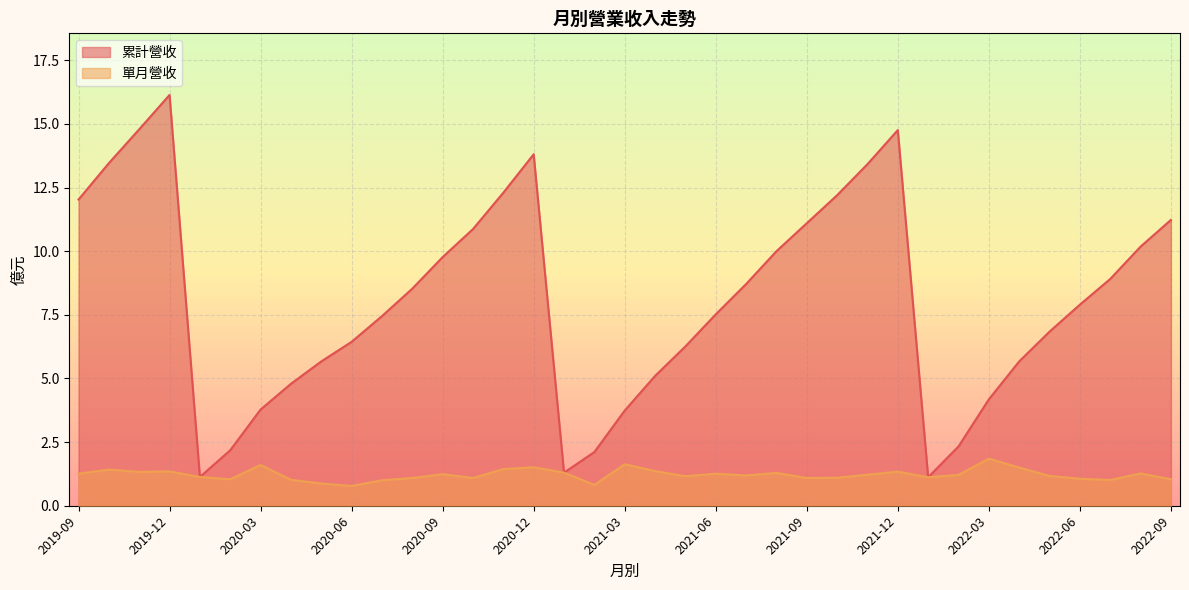

True or false: 累計營收 has a value of 9.8 at 2020-09.

True